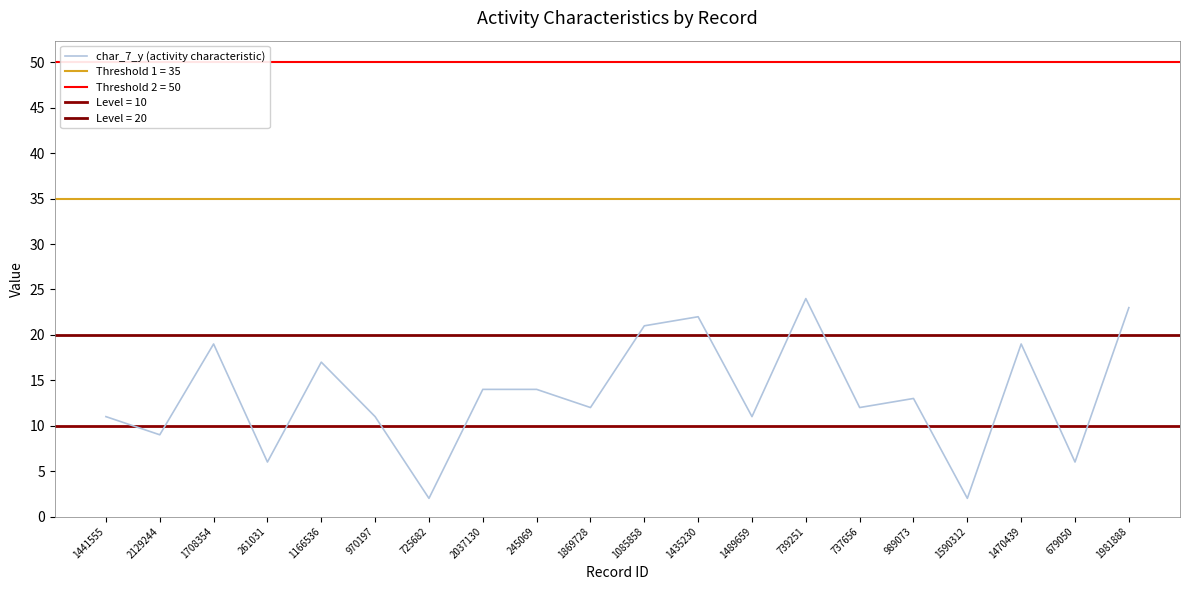

List the labels in order of value, largest first.

739251, 1981888, 1435230, 1085858, 1708354, 1470439, 1166536, 2037130, 245069, 989073, 1869728, 737656, 1441555, 970197, 1489659, 2129244, 261031, 679050, 725682, 1590312